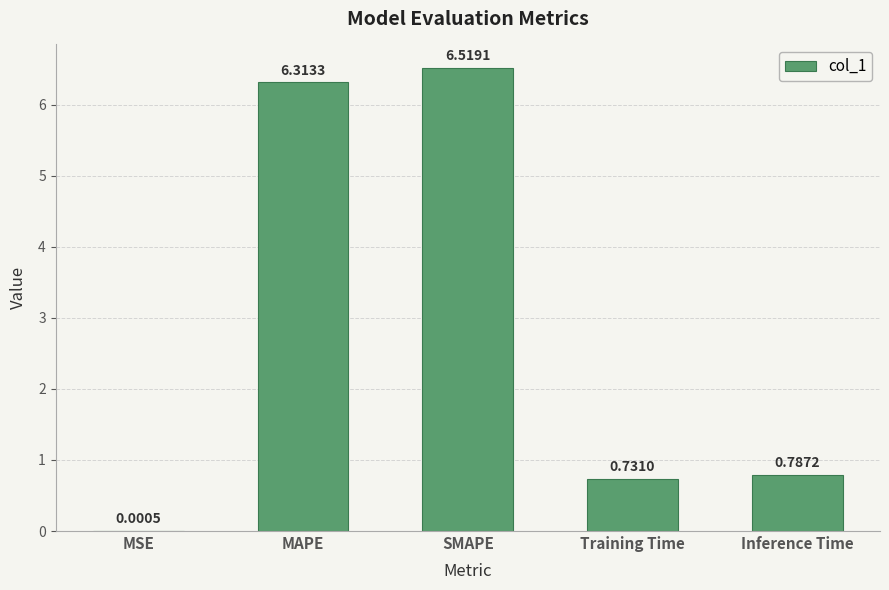

What is the sum of all values?

14.4